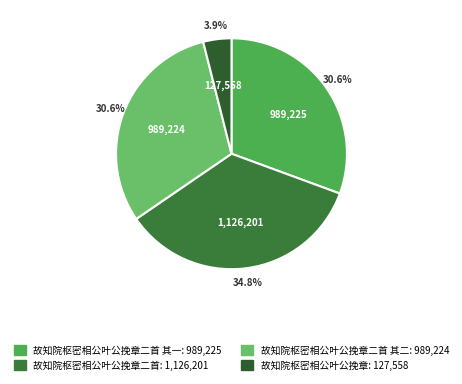

How many slices are in this pie chart?

4